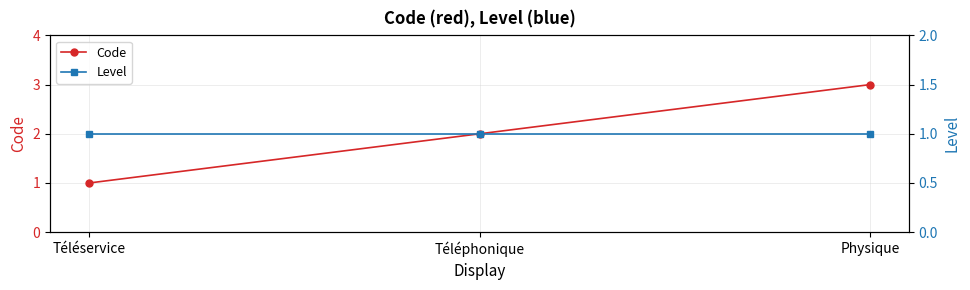

Reading left to right, what are all the values shown in this chart?

Code: 1	2	3
Level: 1	1	1